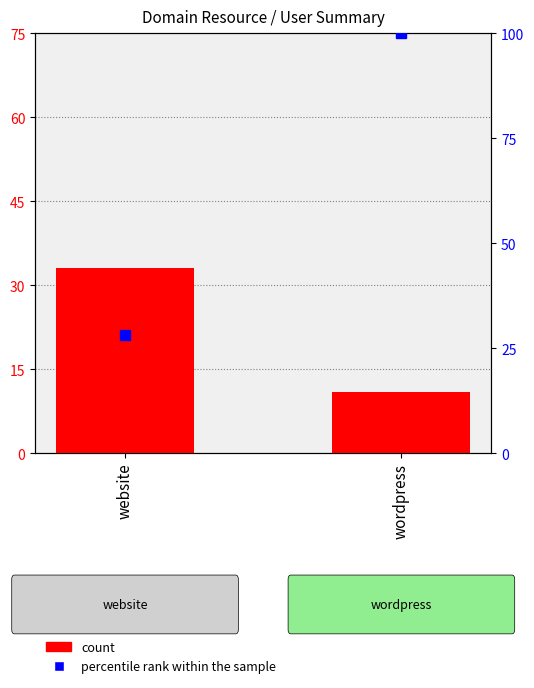

Rank the categories by value from lowest to highest.

wordpress, website